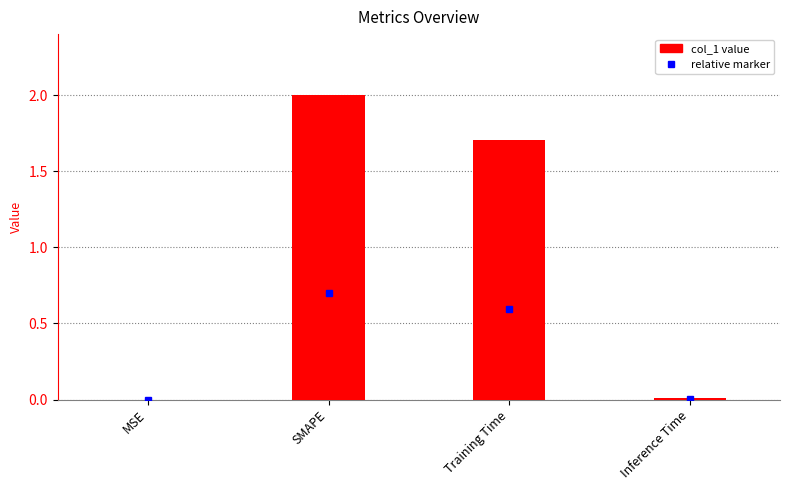

Are the bars horizontal?

No